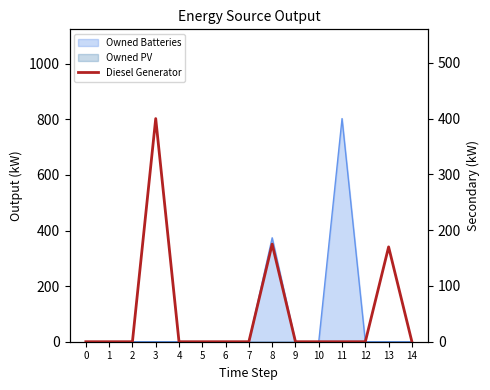

What is the difference between the maximum and minimum values?

400